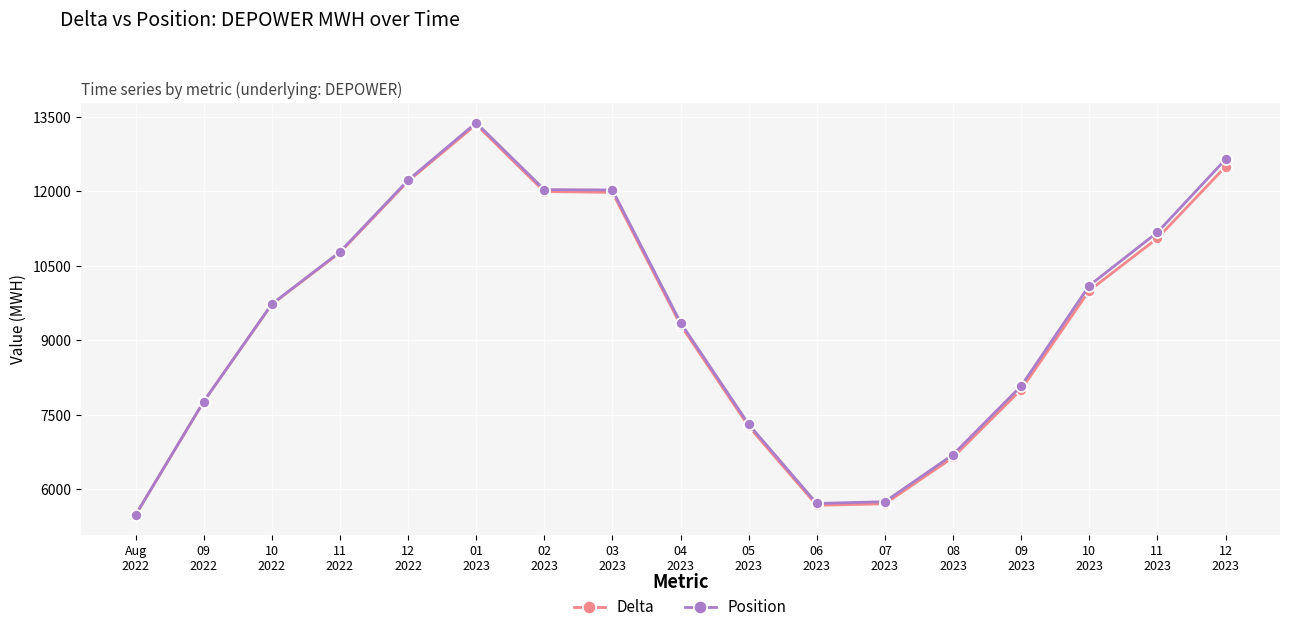

At how many categories does at least one series exceed 10512?

7